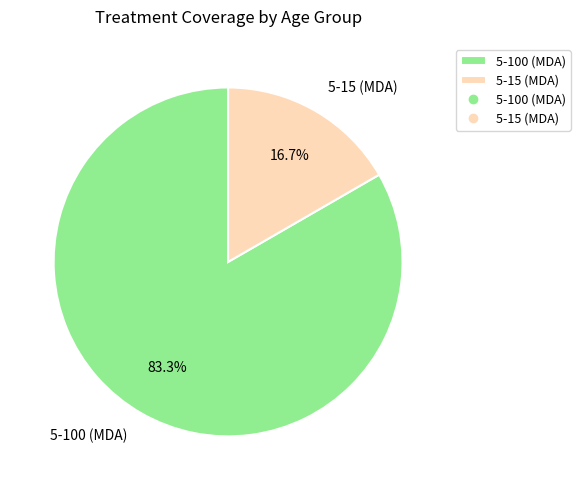

To the nearest percent, what is the average slice percentage?

50%